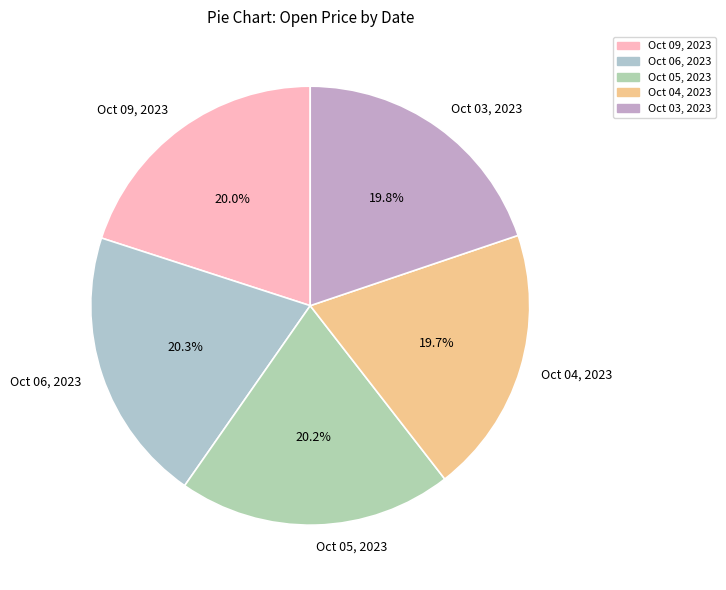

Approximately how many times larger is the value at Oct 04, 2023 compared to Oct 03, 2023?

1.0